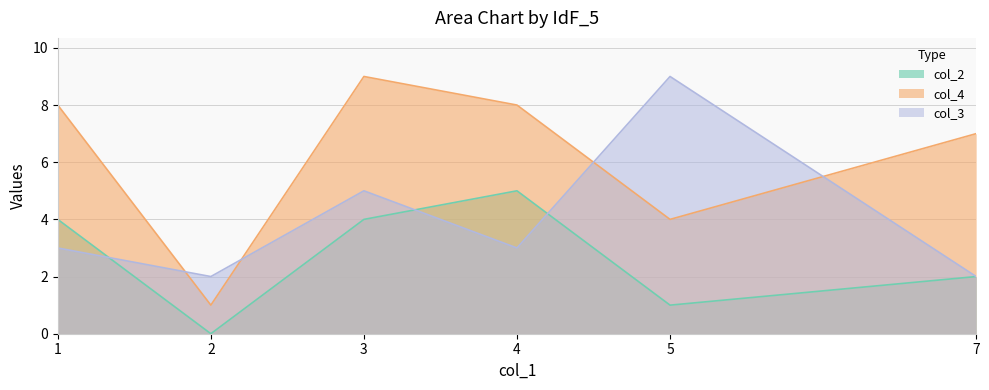

What is the approximate value of col_3 at 3?

5